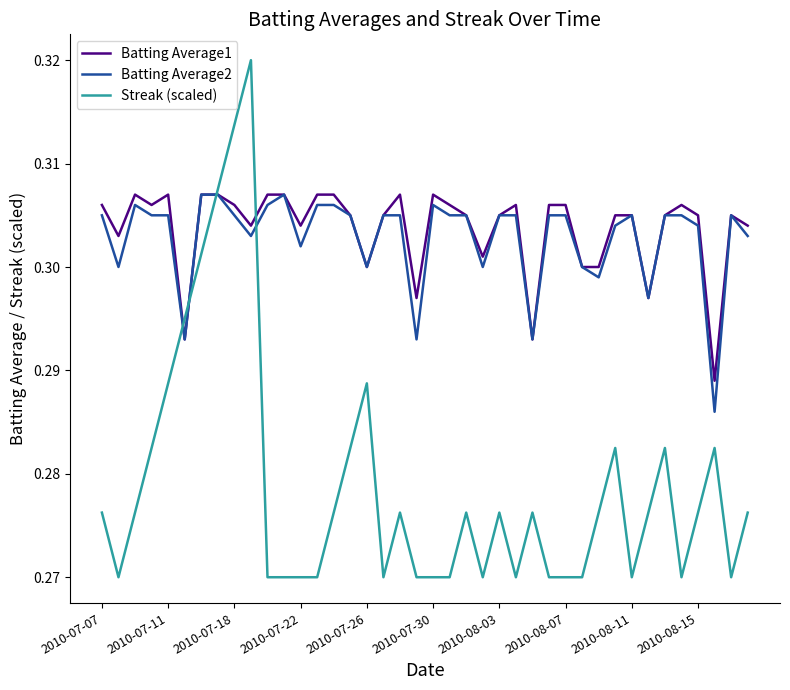

Which series has the largest range (max minus min)?

Streak (scaled)